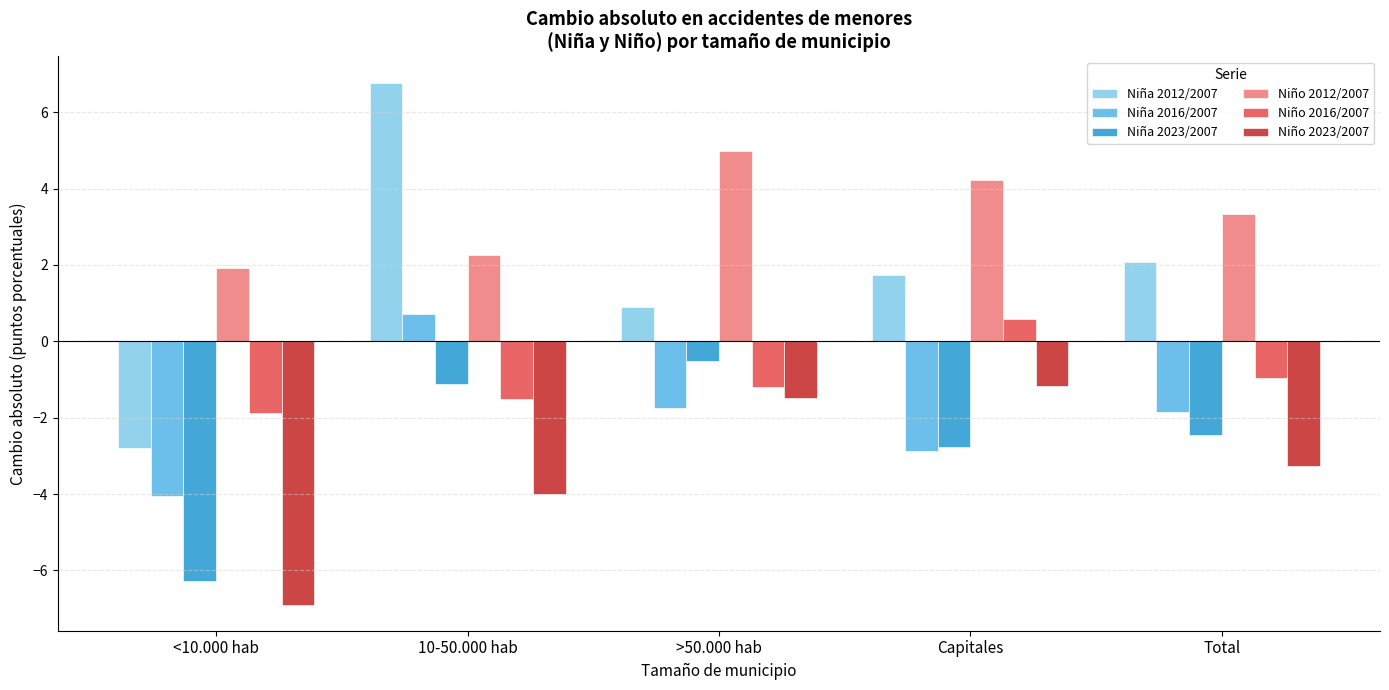

Which category has the highest value in the Niño 2023/2007 series?

Capitales